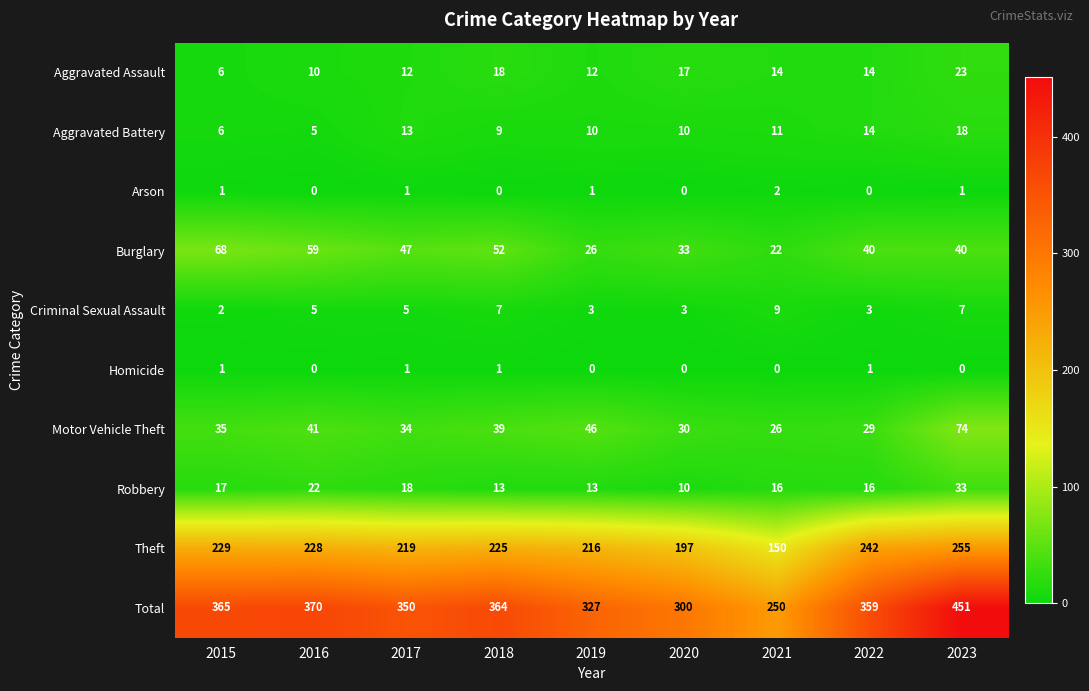

Count the Homicide values in the range 0 to 1.

9